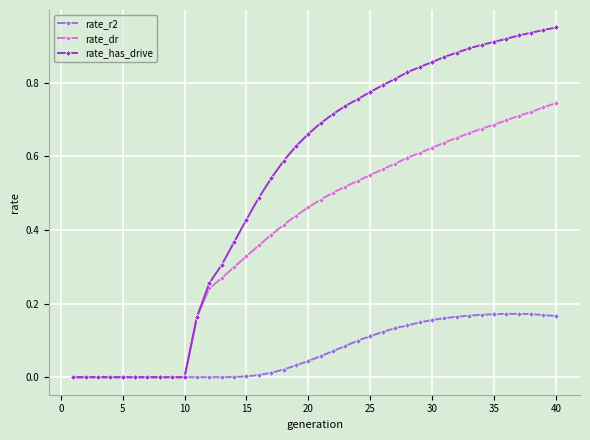

List the series in order of their overall mean, highest first.

rate_has_drive, rate_dr, rate_r2